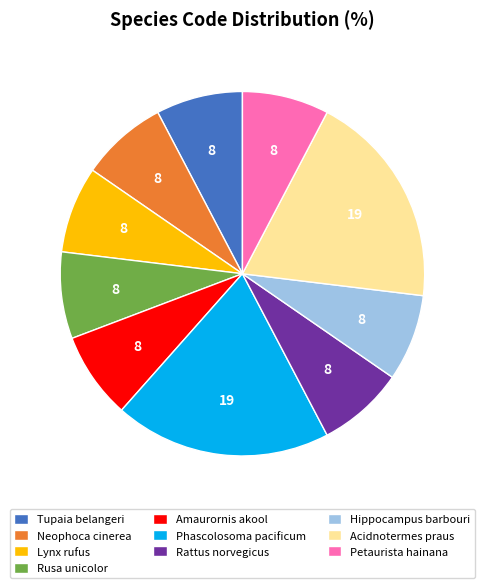

Is Lynx rufus the majority of the pie?

No